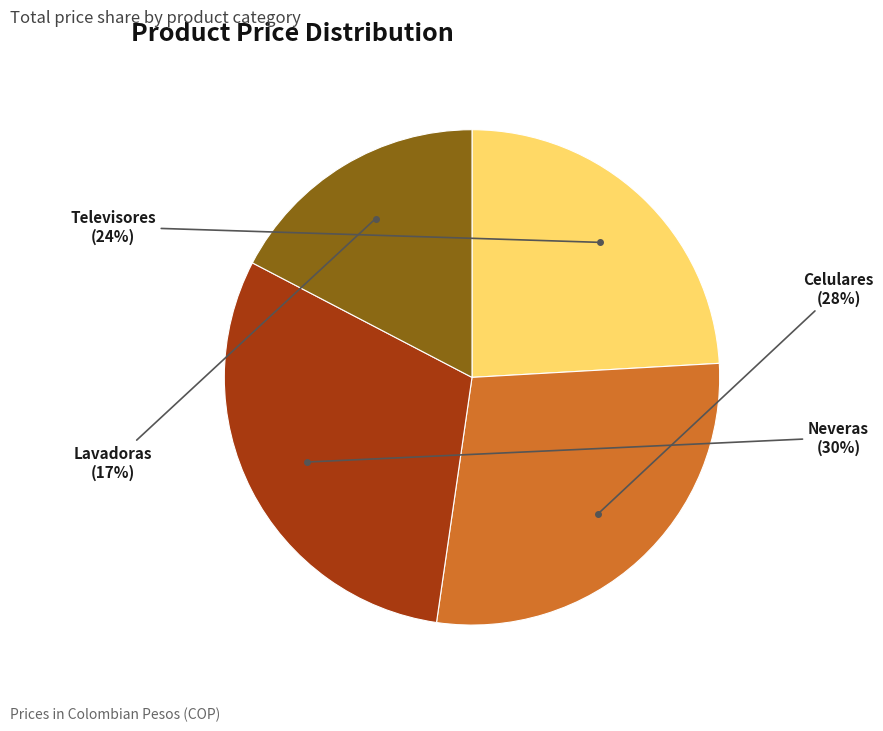

To the nearest percent, what is the difference between the largest and smallest slice percentages?

13%